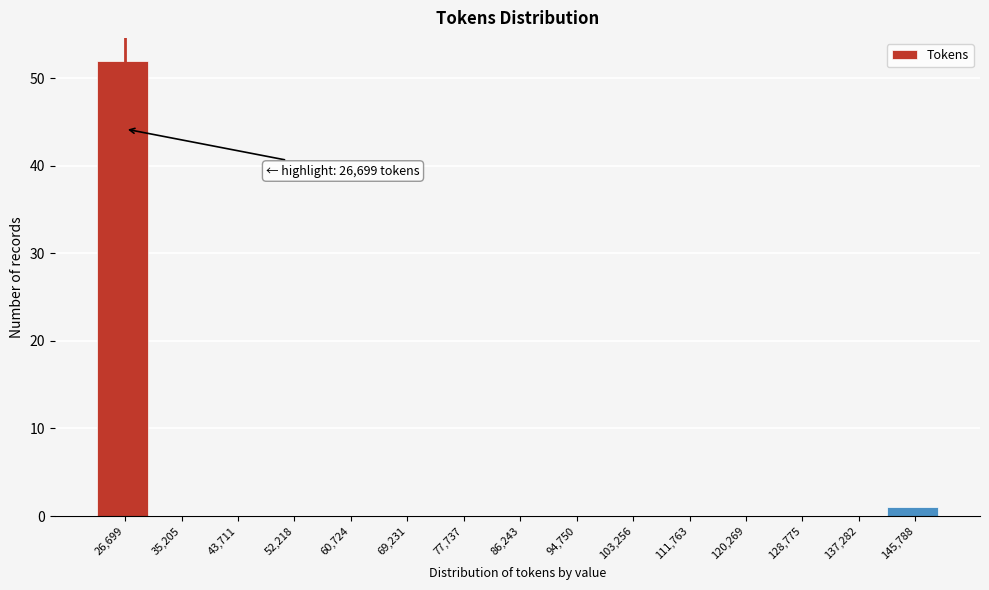

Reading left to right, extract all data points from this chart.

26,699=52	35,205=0	43,711=0	52,218=0	60,724=0	69,231=0	77,737=0	86,243=0	94,750=0	103,256=0	111,763=0	120,269=0	128,775=0	137,282=0	145,788=1